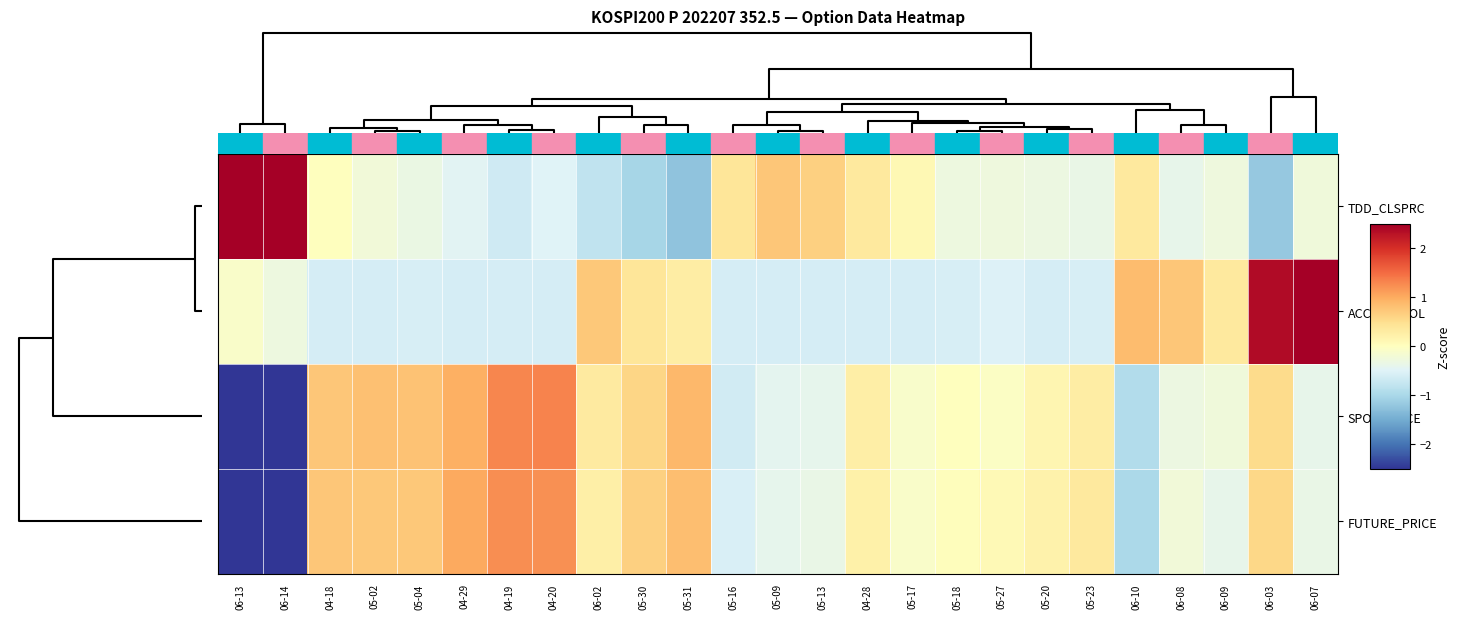

Reading left to right, list all the values displayed in this chart.

TDD_CLSPRC: 06-13=2.8	06-14=3.0	04-18=0.0	05-02=-0.2	05-04=-0.3	04-29=-0.5	04-19=-0.7	04-20=-0.5	06-02=-0.8	05-30=-1.0	05-31=-1.2	05-16=0.4	05-09=0.8	05-13=0.7	04-28=0.3	05-17=0.1	05-18=-0.3	05-27=-0.3	05-20=-0.3	05-23=-0.3	06-10=0.3	06-08=-0.4	06-09=-0.3	06-03=-1.2	06-07=-0.2
ACC_TRDVOL: 06-13=-0.1	06-14=-0.3	04-18=-0.6	05-02=-0.6	05-04=-0.6	04-29=-0.6	04-19=-0.6	04-20=-0.6	06-02=0.7	05-30=0.4	05-31=0.3	05-16=-0.6	05-09=-0.6	05-13=-0.6	04-28=-0.6	05-17=-0.6	05-18=-0.6	05-27=-0.5	05-20=-0.6	05-23=-0.6	06-10=0.8	06-08=0.8	06-09=0.4	06-03=2.4	06-07=3.5
SPOT_PRICE: 06-13=-2.6	06-14=-2.9	04-18=0.8	05-02=0.8	05-04=0.8	04-29=1.0	04-19=1.3	04-20=1.3	06-02=0.3	05-30=0.6	05-31=0.9	05-16=-0.6	05-09=-0.4	05-13=-0.4	04-28=0.3	05-17=-0.1	05-18=0.0	05-27=-0.0	05-20=0.1	05-23=0.3	06-10=-0.9	06-08=-0.3	06-09=-0.2	06-03=0.5	06-07=-0.4
FUTURE_PRICE: 06-13=-2.6	06-14=-2.9	04-18=0.8	05-02=0.7	05-04=0.7	04-29=1.0	04-19=1.2	04-20=1.2	06-02=0.2	05-30=0.7	05-31=0.8	05-16=-0.6	05-09=-0.4	05-13=-0.3	04-28=0.2	05-17=-0.1	05-18=0.0	05-27=0.1	05-20=0.2	05-23=0.3	06-10=-1.0	06-08=-0.2	06-09=-0.4	06-03=0.6	06-07=-0.3